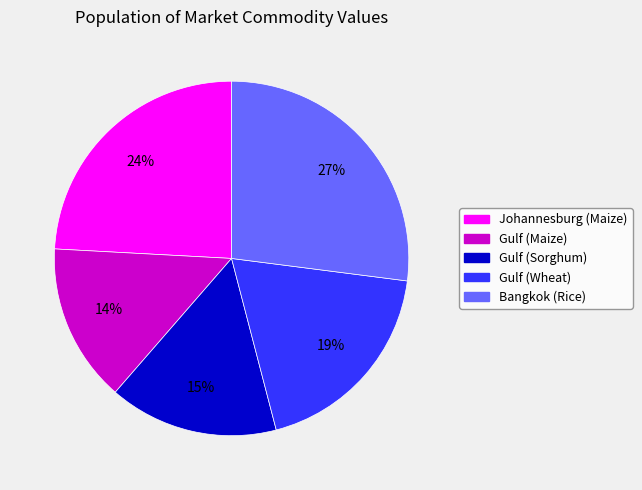

To the nearest percent, what is the average slice percentage?

20%